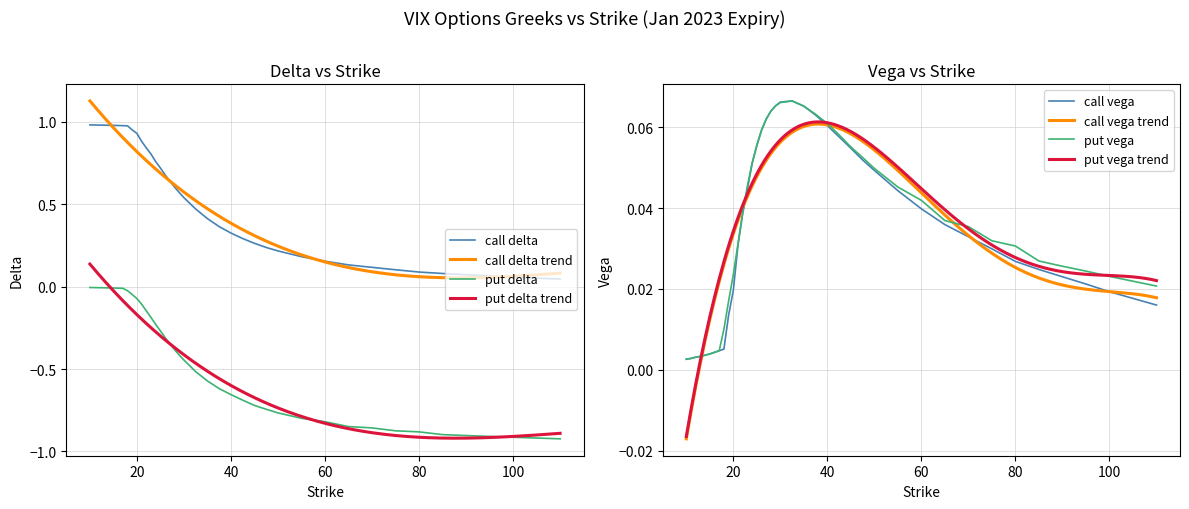

True or false: call delta and put delta cross at least once.

False